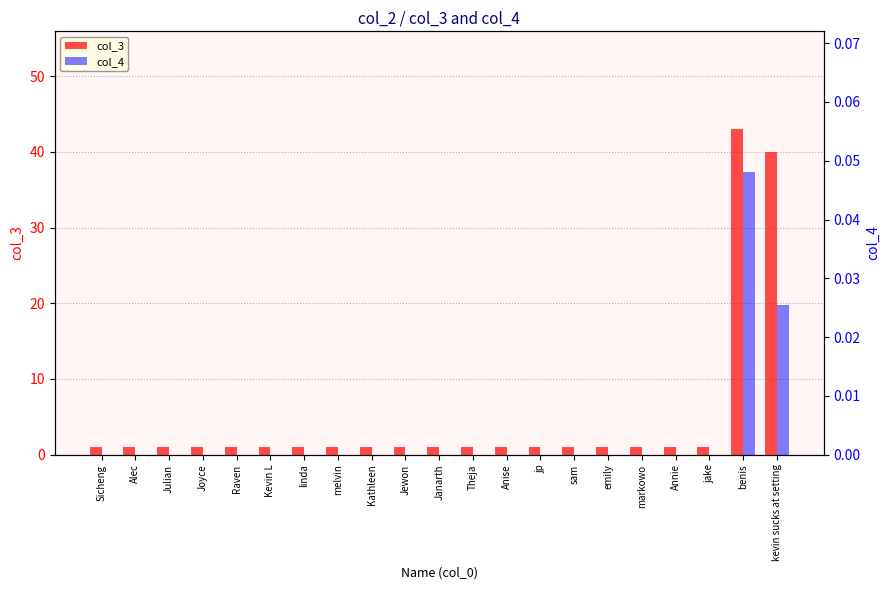

Read the col_3 value at Alec.

1.0